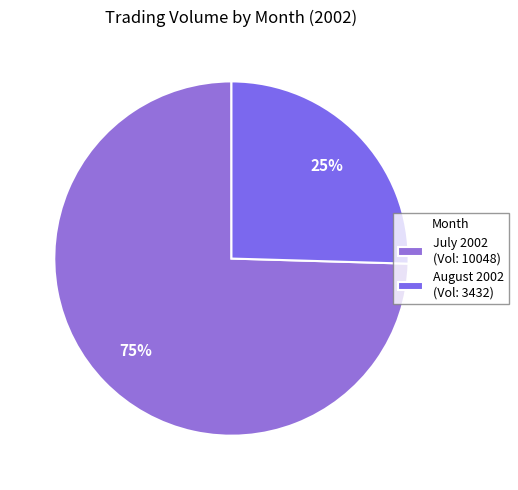

Count the number of slices in the pie.

2